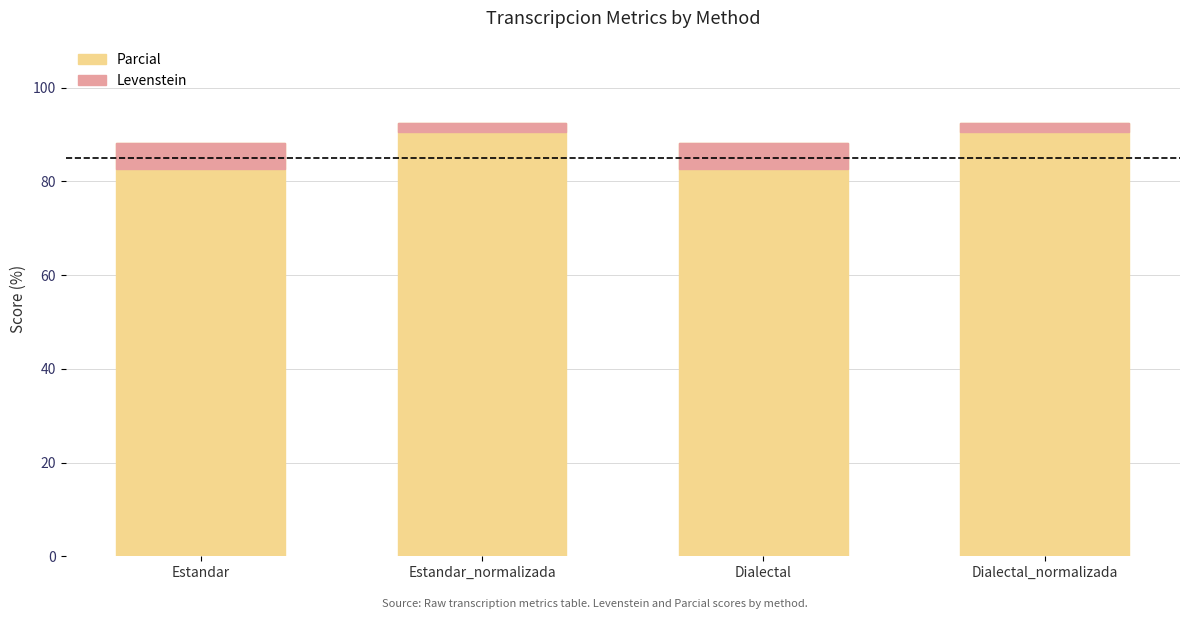

Between Estandar_normalizada and Estandar, which is larger?

Estandar_normalizada